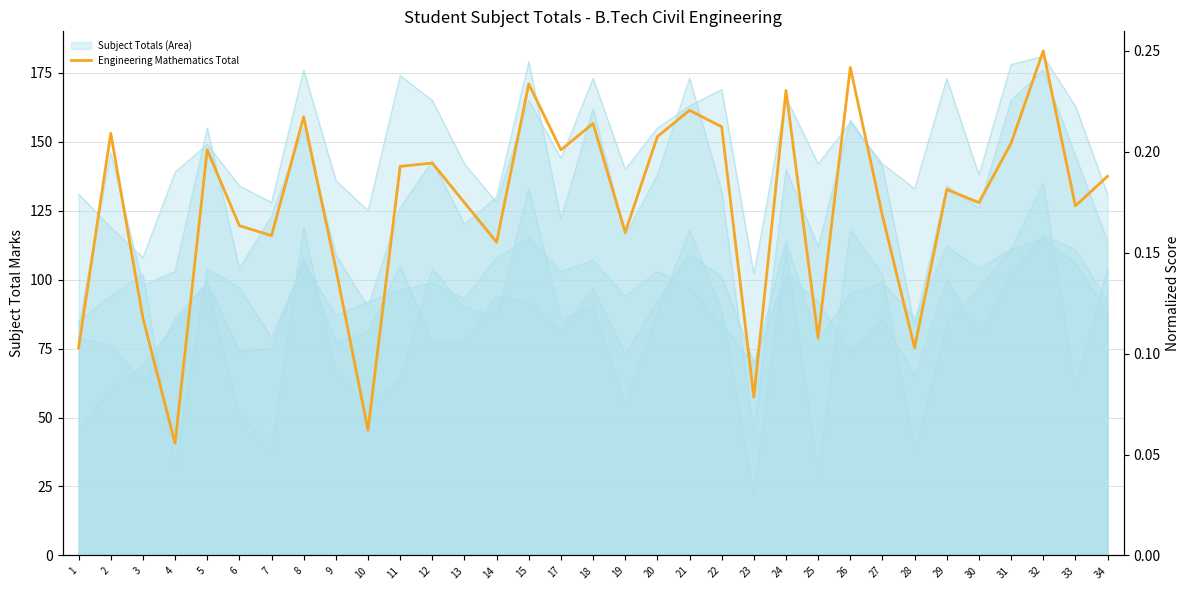

What is the sum of all values?

5.7